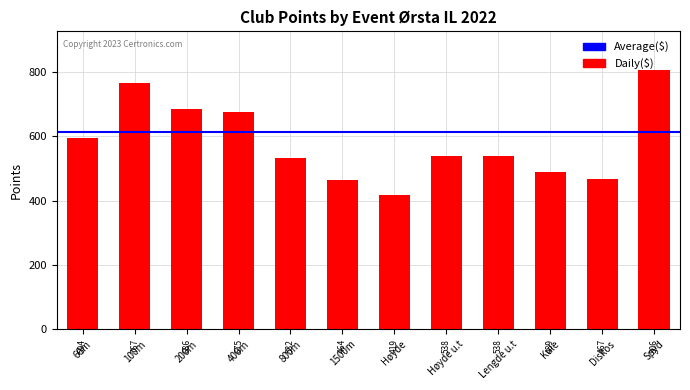

Reading left to right, what are all the values shown in this chart?

594	767	686	675	532	464	419	538	538	489	467	806